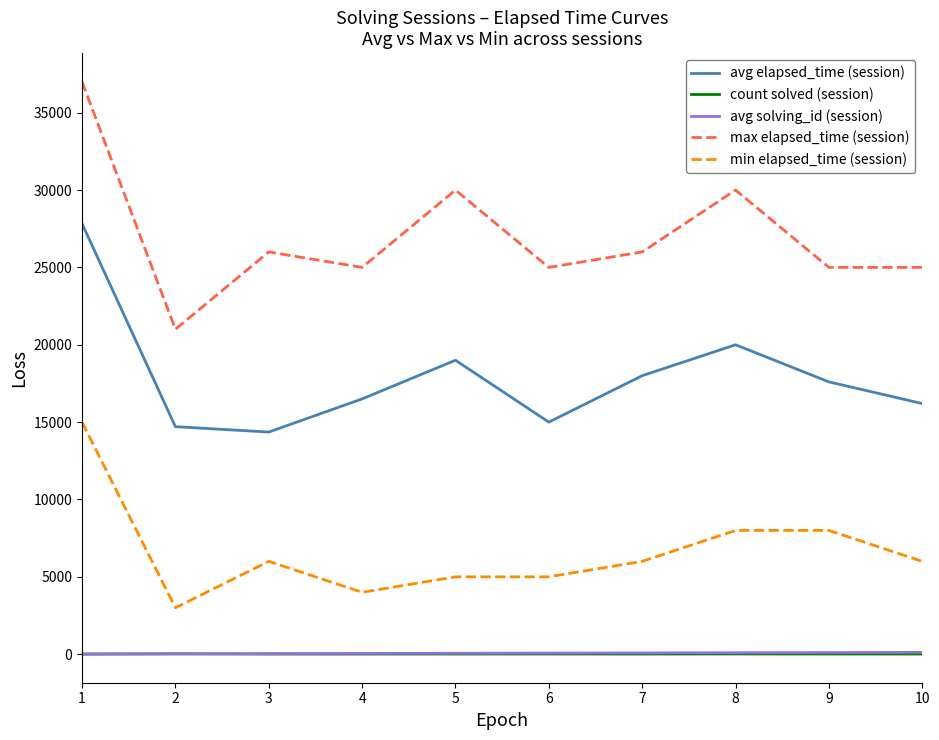

Which series has the largest total across all categories?

max elapsed_time (session)